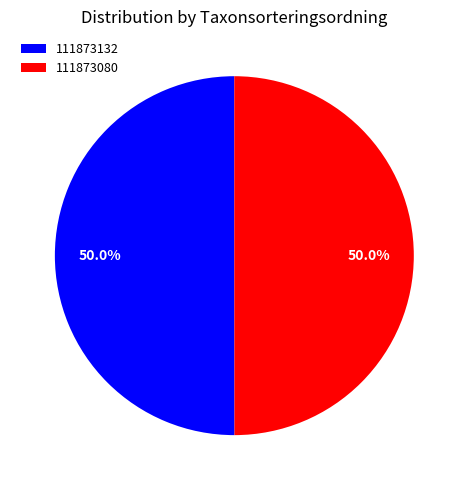

Is the sum of 111873080 and 111873132 greater than half?

Yes